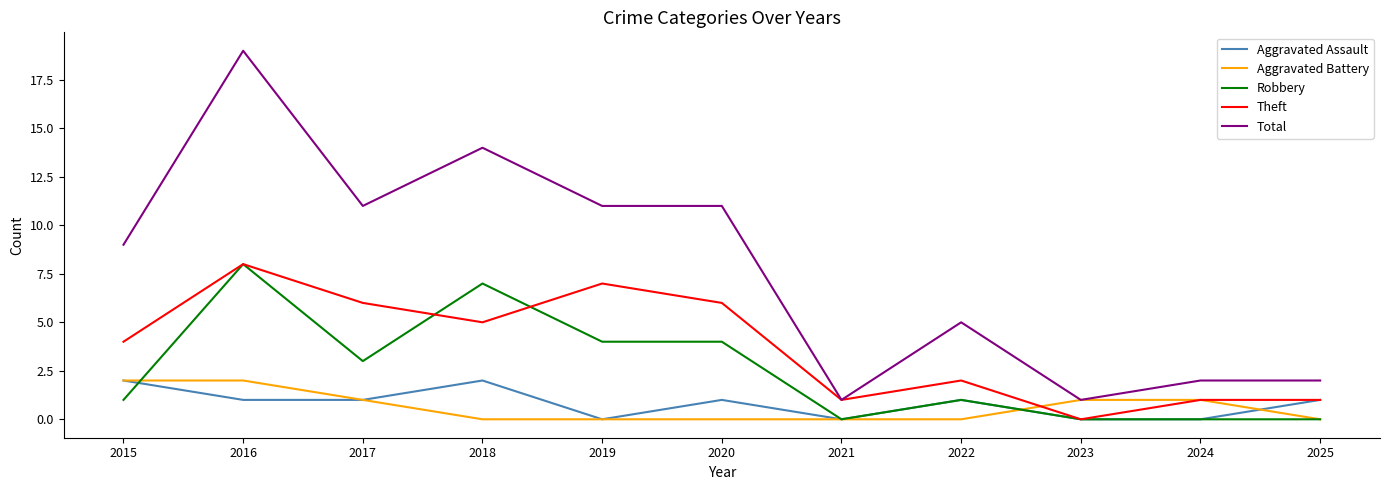

Is it true that Theft equals 2 at 2016?

False